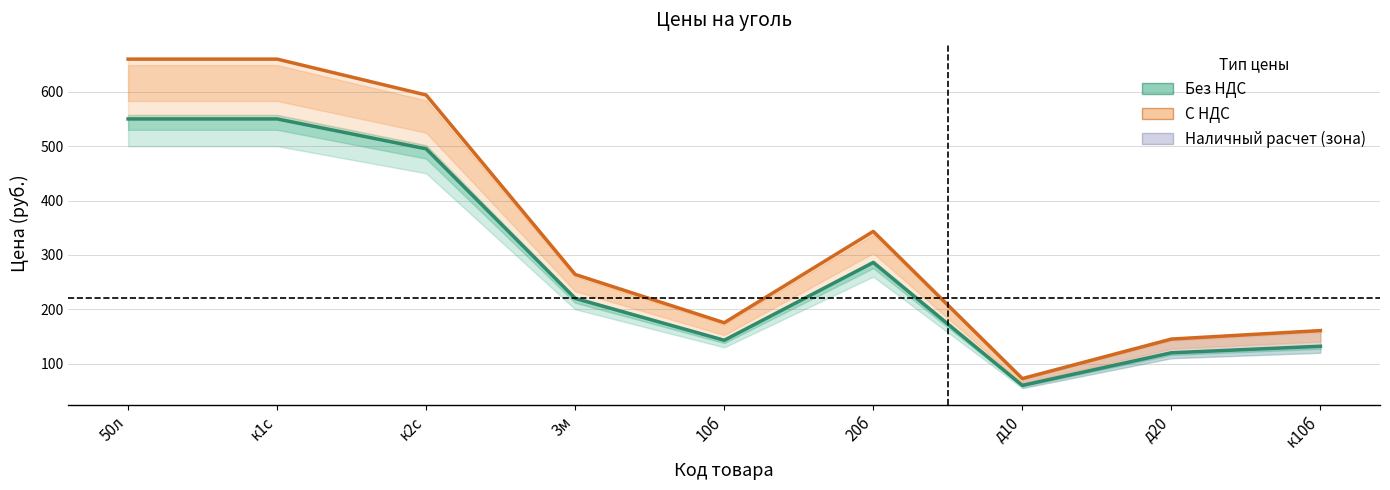

Reading left to right, transcribe all the data shown in this chart.

Без НДС: 550.0	550.0	495.0	220.0	143.0	286.0	60.0	120.0	132.0
С НДС: 660.0	660.0	594.0	264.0	175.2	343.2	72.6	145.2	160.8